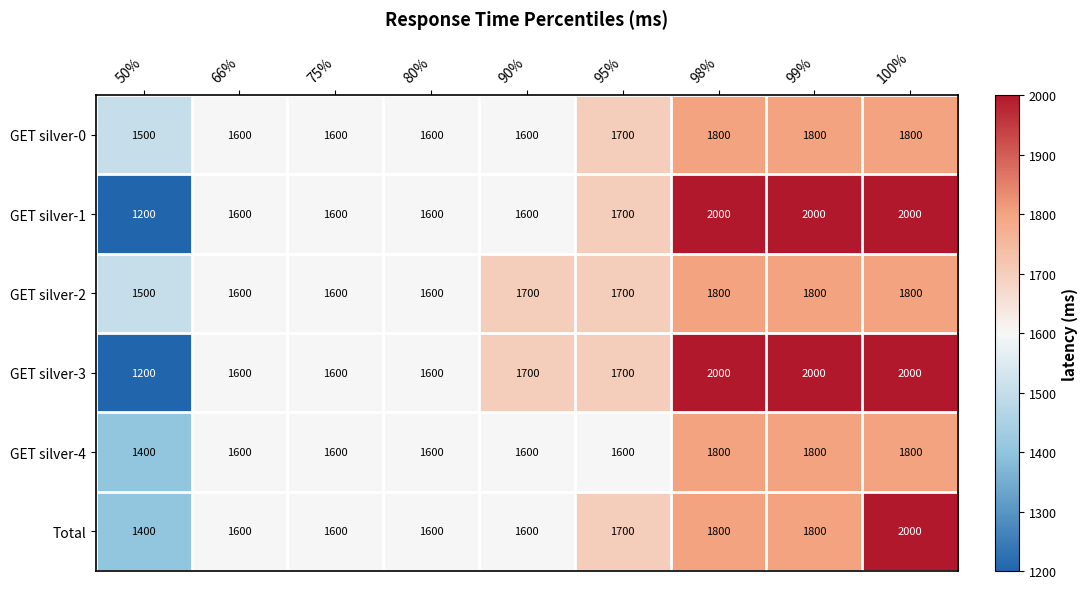

True or false: GET silver-2 has a value of 429 at 90%.

False